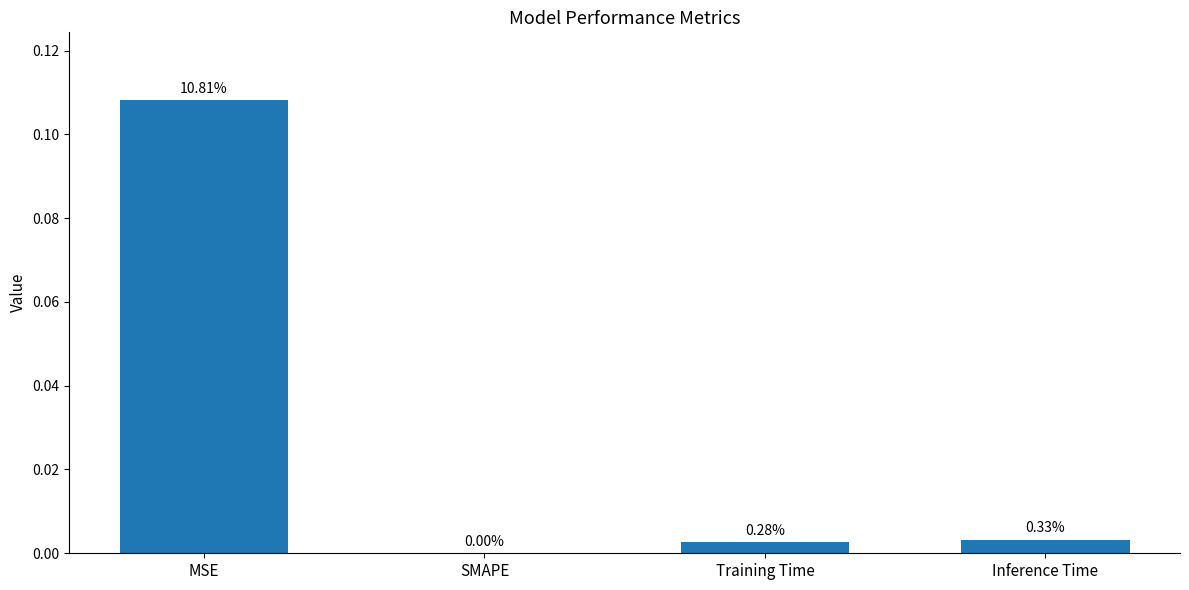

What is the change in value from MSE to Inference Time?

-0.1